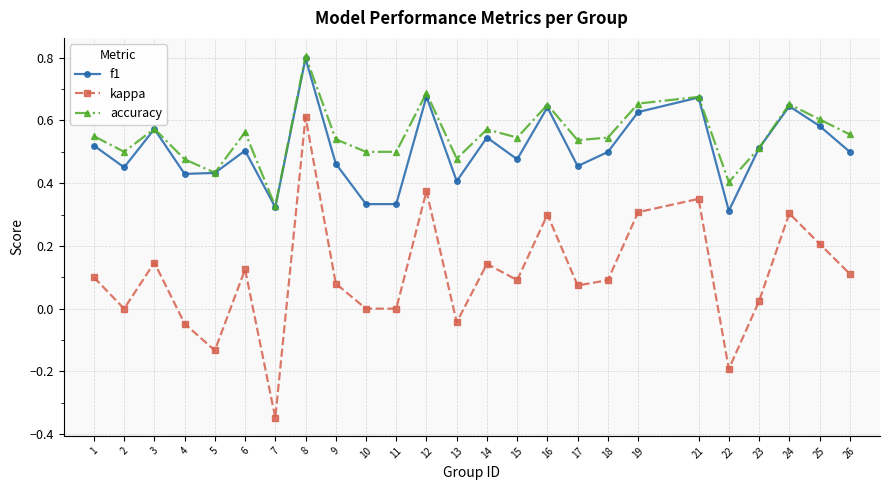

True or false: accuracy and kappa intersect in this chart.

False